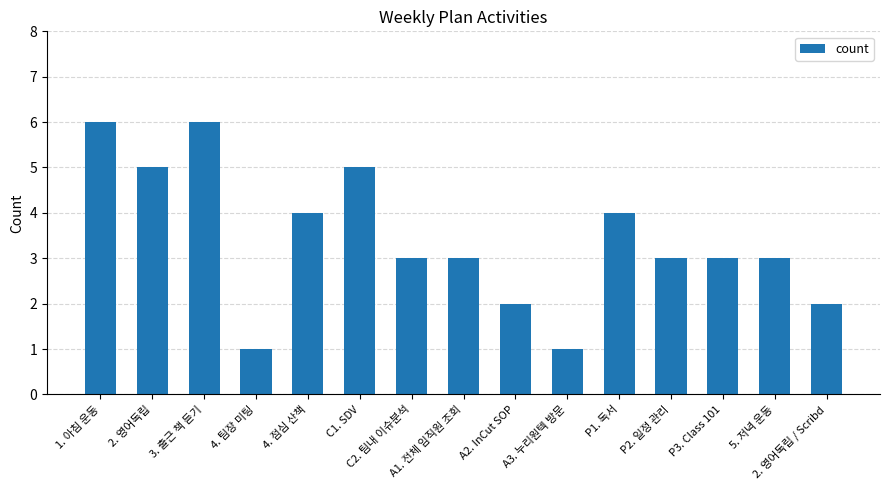

What is the minimum value shown in the chart?

1